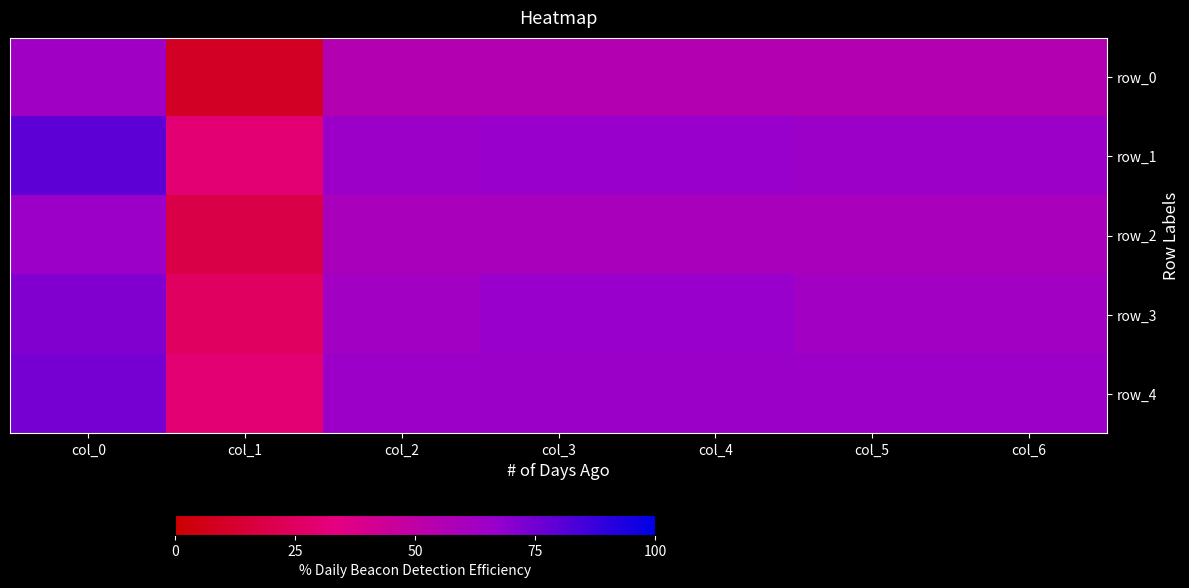

Reading left to right, extract all data points from this chart.

row_0: 63.4	10.0	55.0	55.2	55.2	55.0	55.0
row_1: 79.3	30.0	65.0	66.5	66.5	65.0	65.0
row_2: 64.9	18.8	59.4	59.5	59.5	59.4	59.4
row_3: 71.7	25.0	62.5	66.1	66.1	62.5	62.5
row_4: 74.0	30.4	65.2	65.6	65.6	65.2	65.2